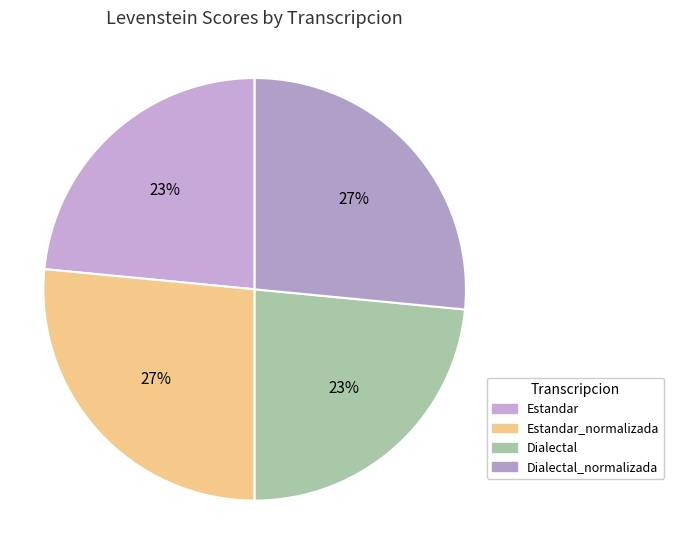

The Estandar_normalizada slice represents 27% of the pie. True or false?

True